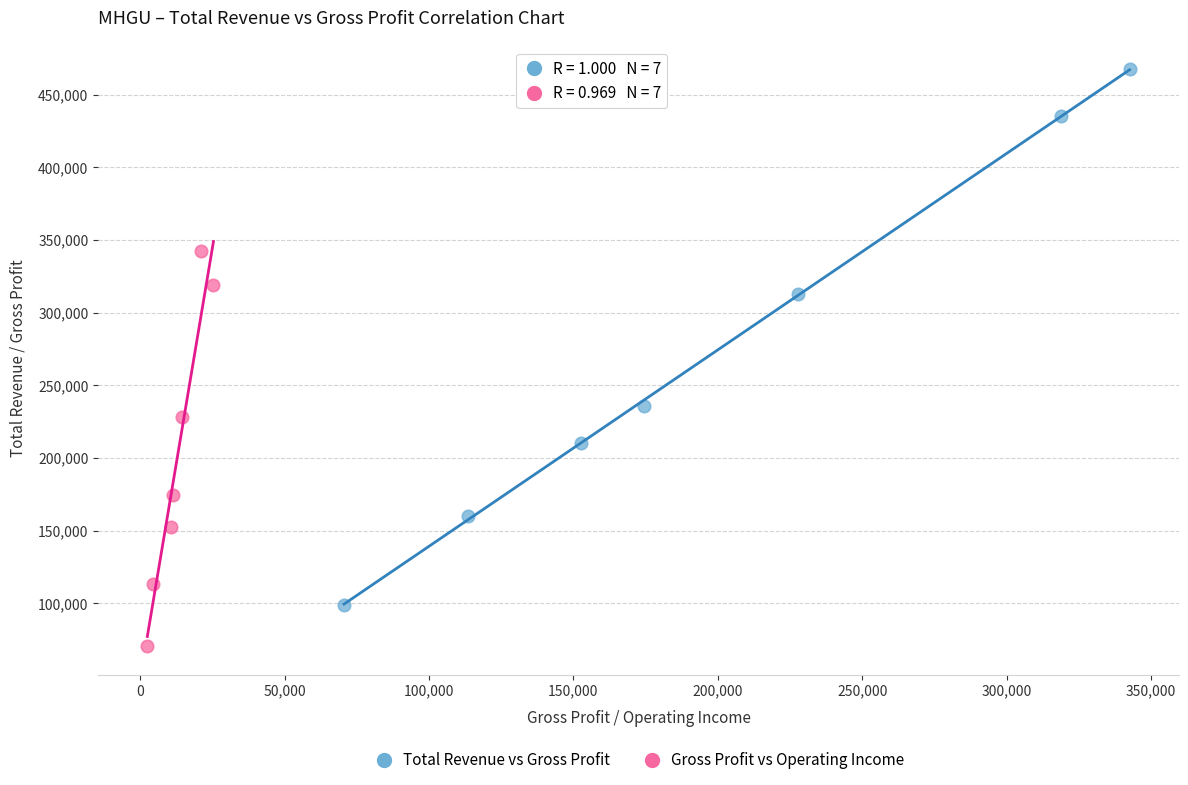

Which series contains the lowest Y value?

Gross Profit vs Operating Income